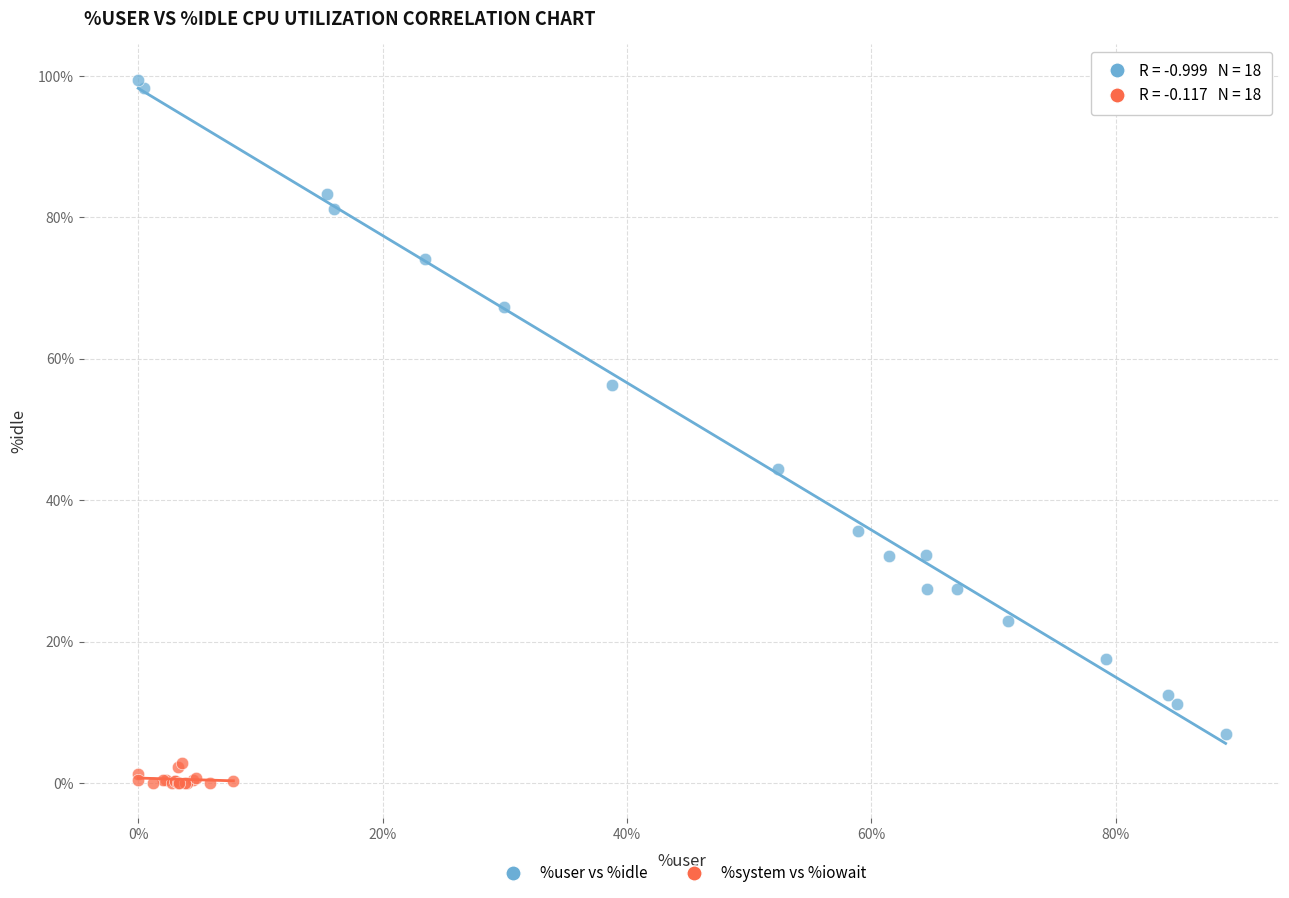

Which series contains the lowest Y value?

%system vs %iowait